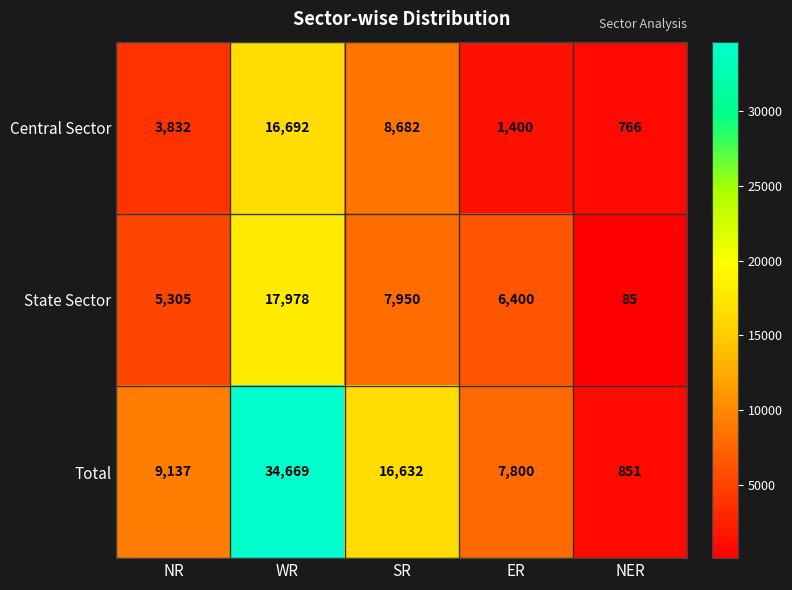

At which label is Central Sector closest to 8729?

SR